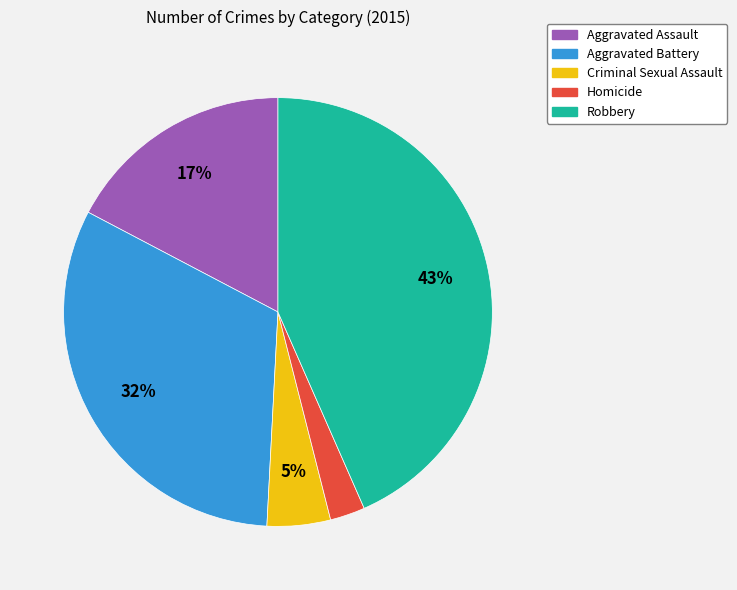

How many segments does this pie chart have?

5